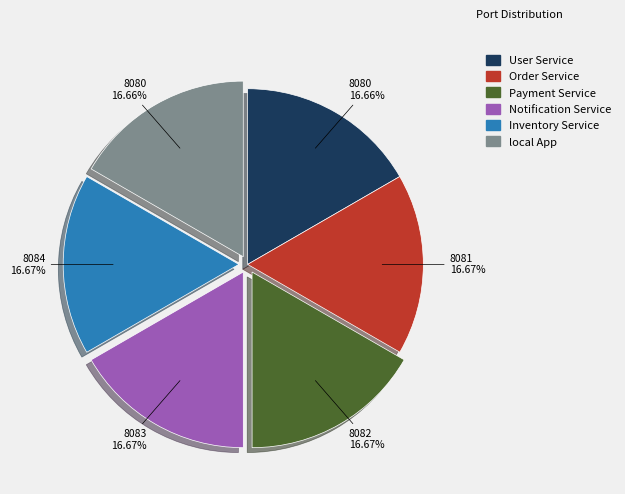

The Inventory Service slice represents 17% of the pie. True or false?

True